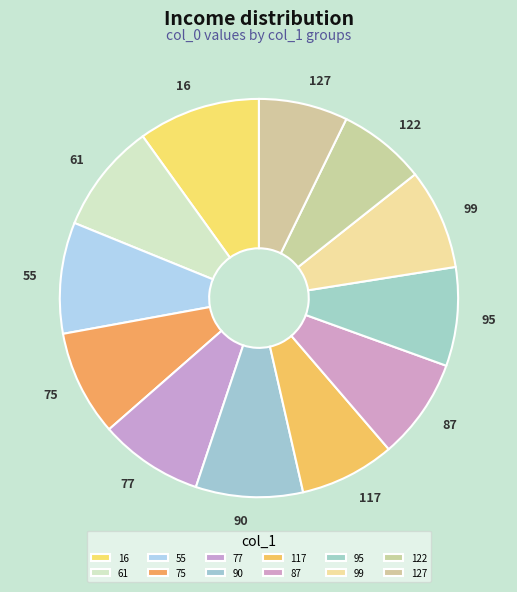

Combined, do 16 and 122 account for over 50%?

No